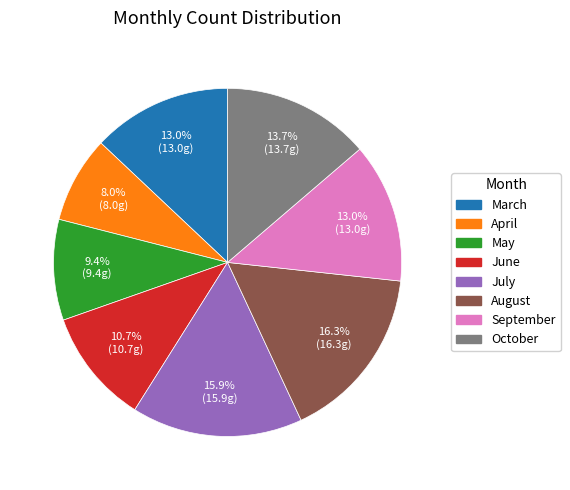

Which category has the smallest portion of the pie?

April